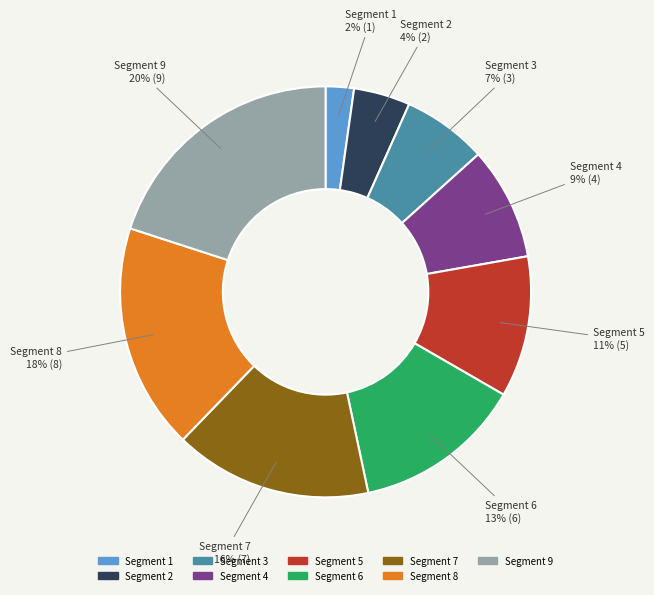

Which has a higher value, Segment 1 or Segment 5?

Segment 5